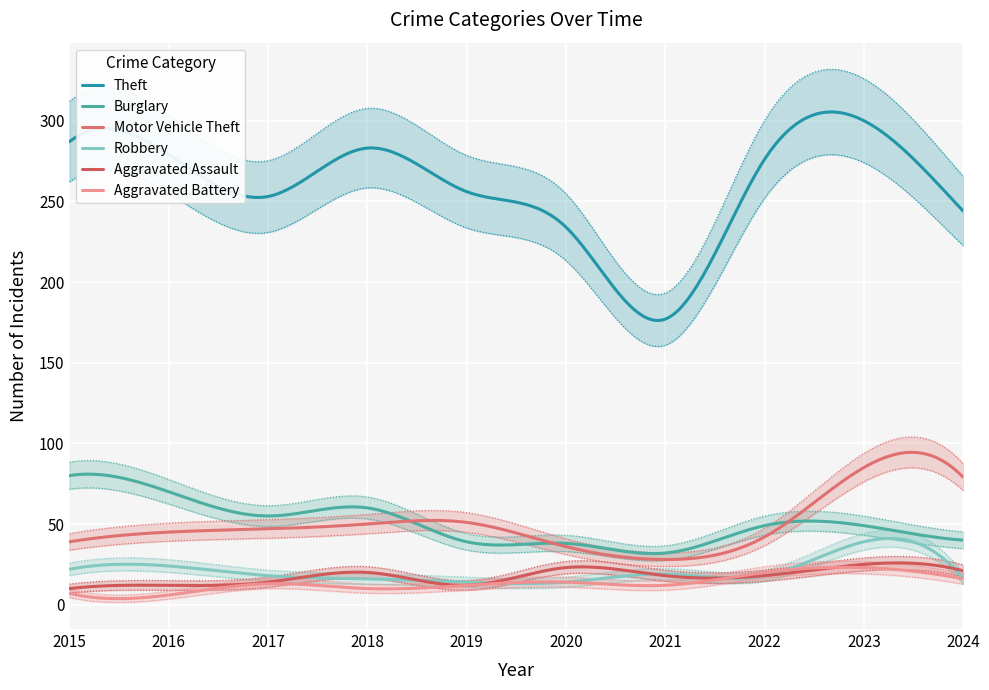

Reading left to right, list all the values displayed in this chart.

Theft: 287	279	253	283	256	234	177	276	300	244
Burglary: 80	70	55	60	39	38	32	49	49	40
Motor Vehicle Theft: 39	45	47	50	51	36	28	42	85	79
Robbery: 22	24	18	16	14	14	19	18	39	16
Aggravated Assault: 10	12	14	20	12	23	18	18	25	21
Aggravated Battery: 7	6	13	10	12	14	12	20	23	16